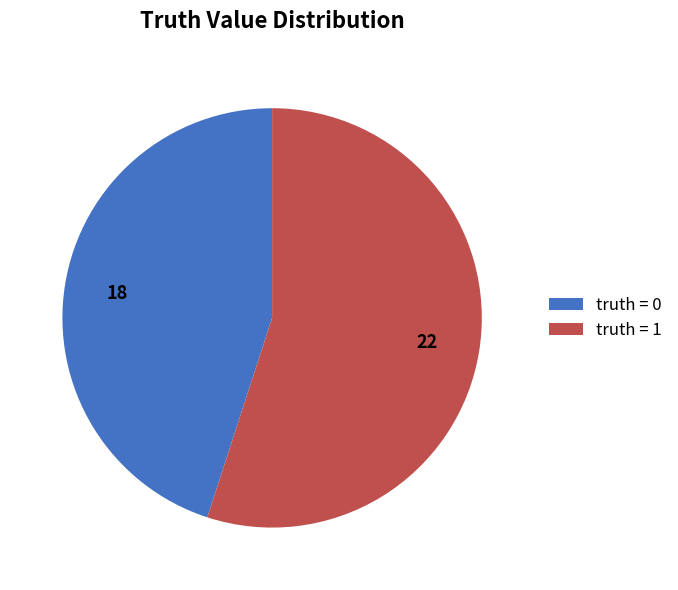

Rank the categories by value from lowest to highest.

truth = 0, truth = 1